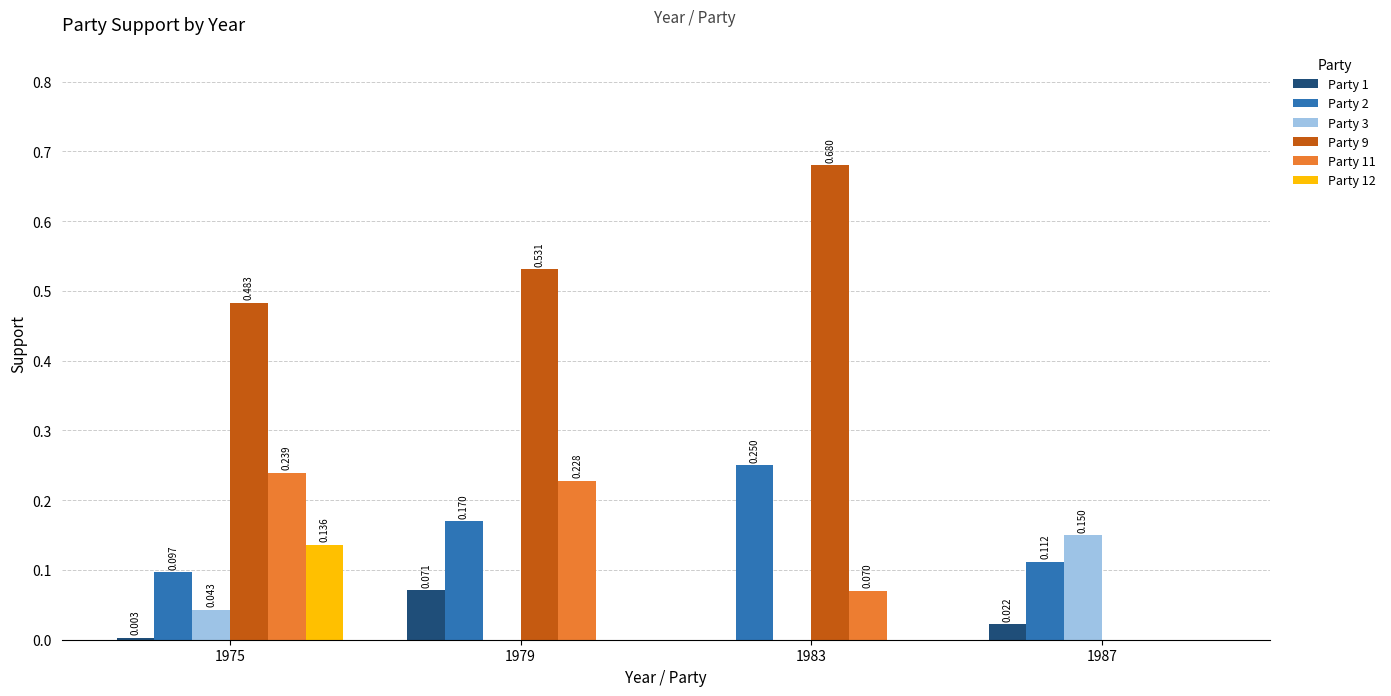

The value of Party 1 at 1987 is 0.0. True or false?

True